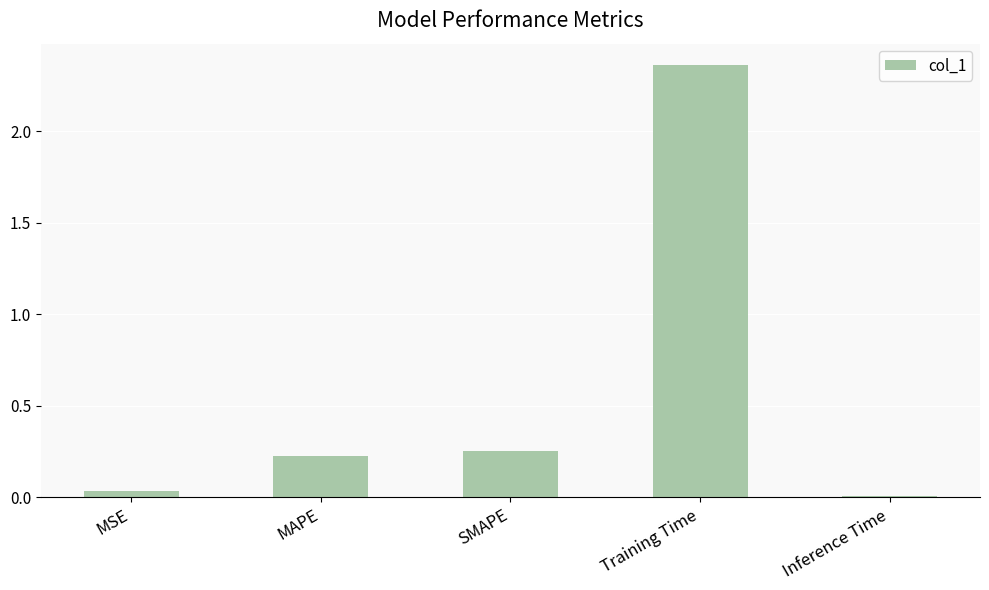

What is the label of the 1st bar from the right?

Inference Time